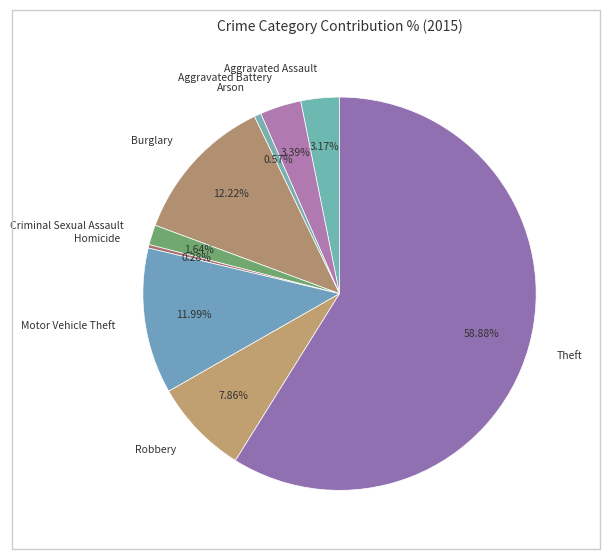

Is it true that Aggravated Battery is 3% of the pie?

True